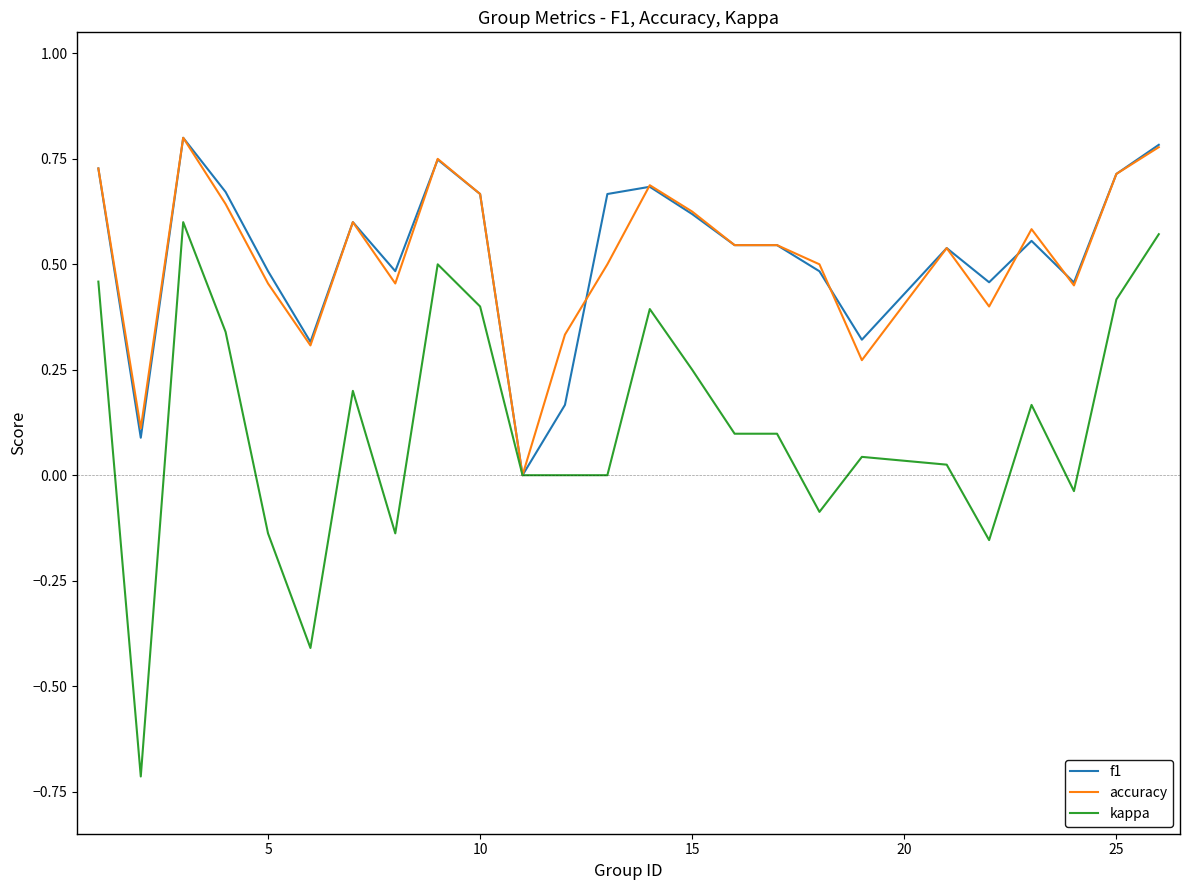

What is the smallest value displayed?

-0.7